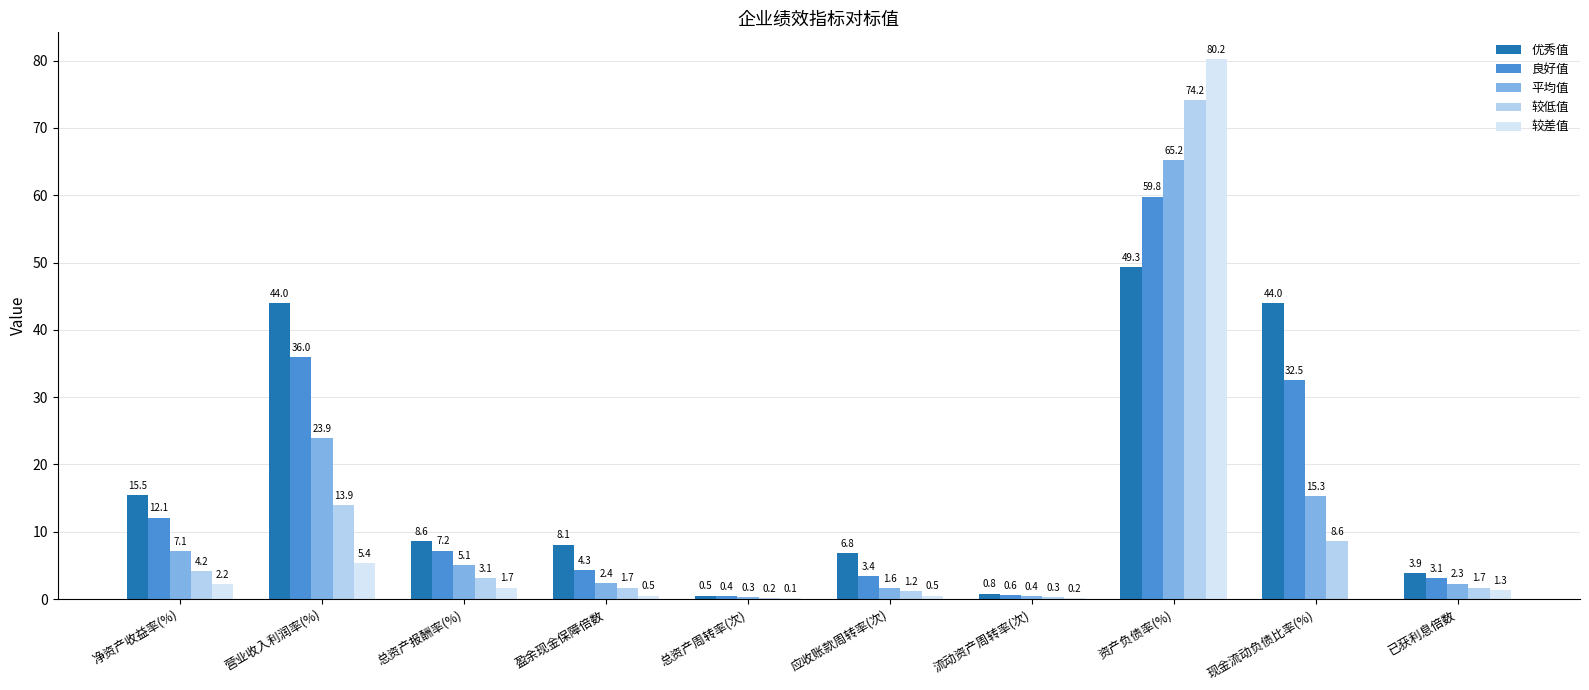

Where does the 良好值 series first go above 7?

净资产收益率(%)